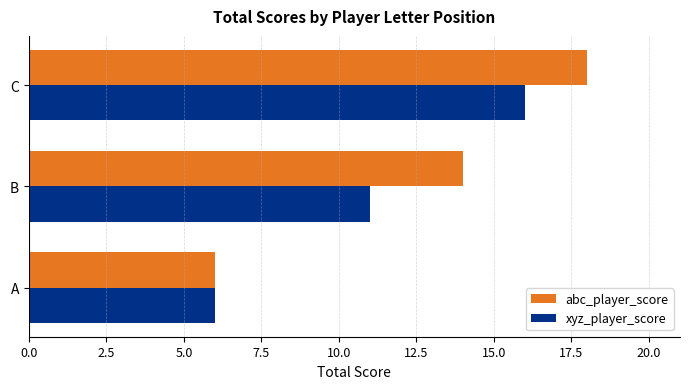

Rank the series by their maximum value, from highest to lowest.

abc_player_score, xyz_player_score